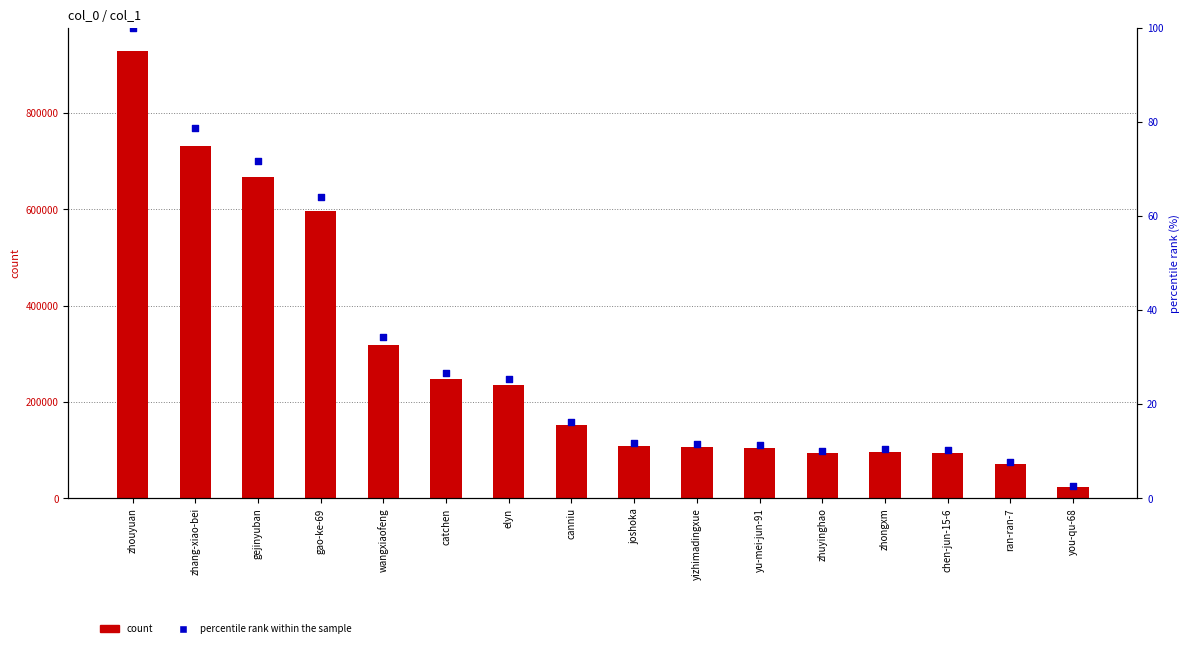

What are all the series names shown in the legend?

count, percentile rank within the sample